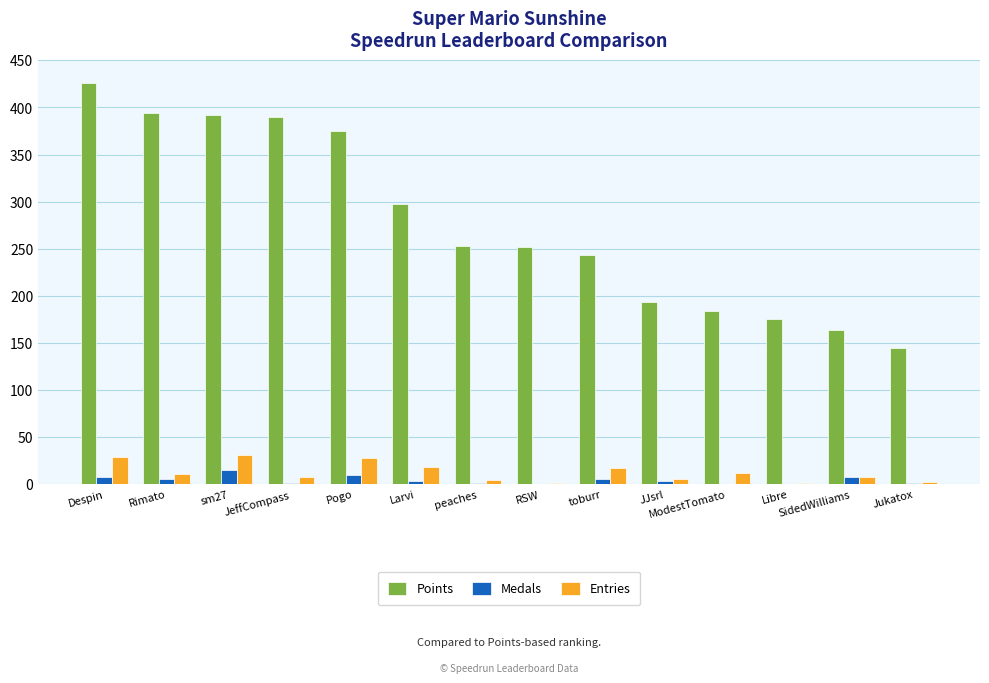

Which category has the highest value across all series?

Despin